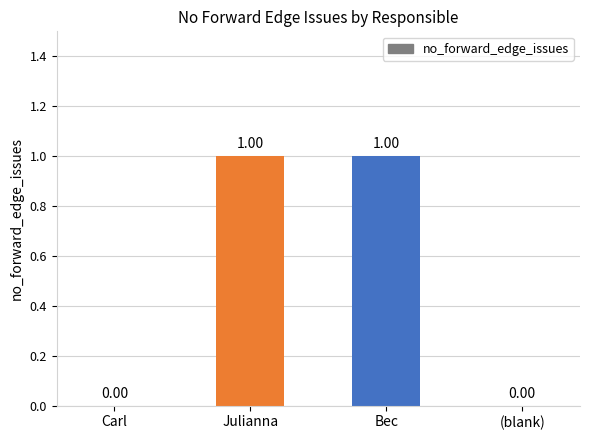

Which has a higher value, Julianna or (blank)?

Julianna